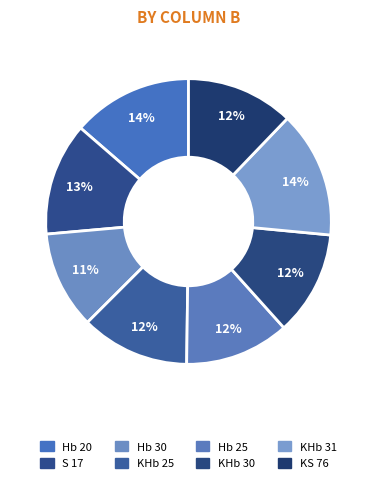

Count the number of slices in the pie.

8